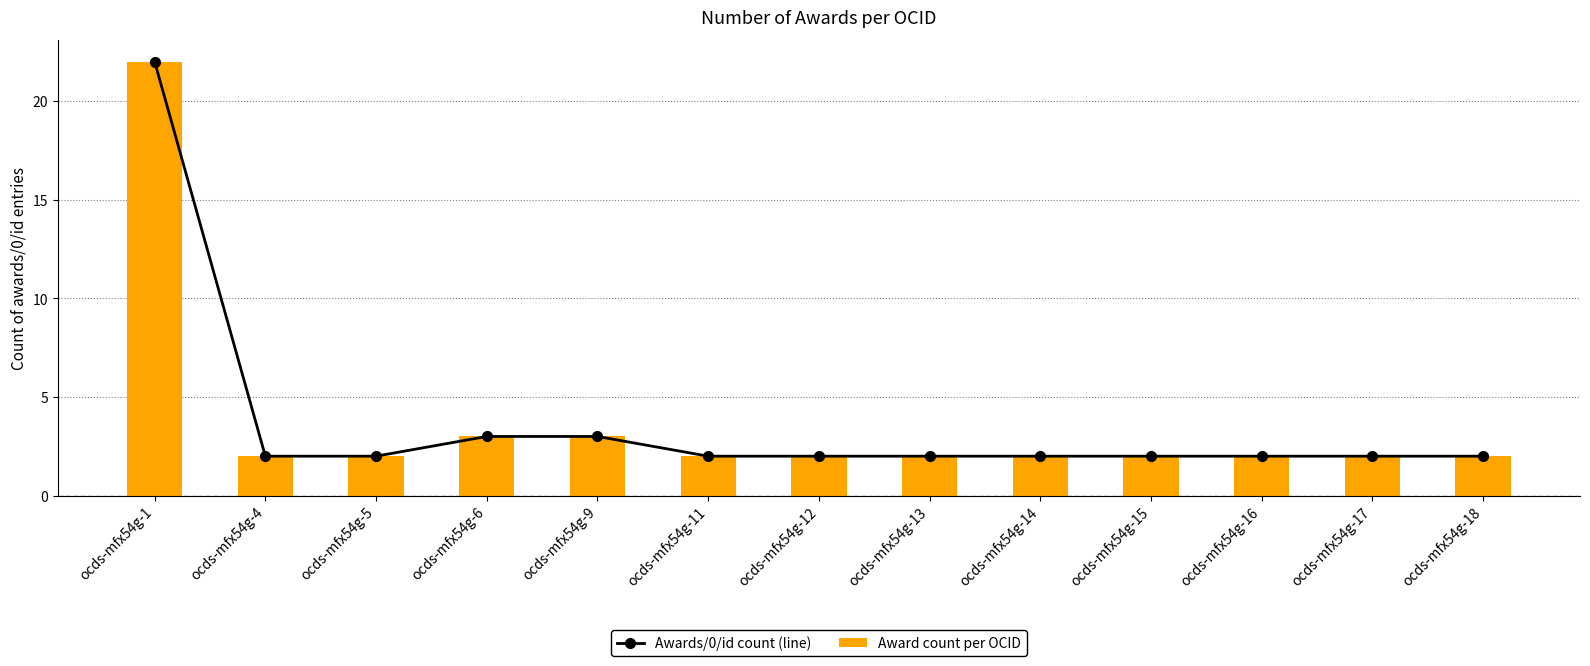

The Awards/0/id count (line) series shows 3 at ocds-mfx54g-4. True or false?

False